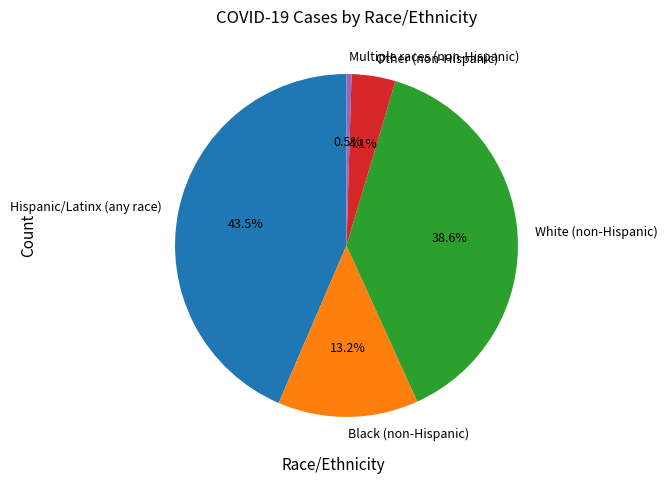

What percentage is the Other (non-Hispanic) slice, to the nearest percent?

4%